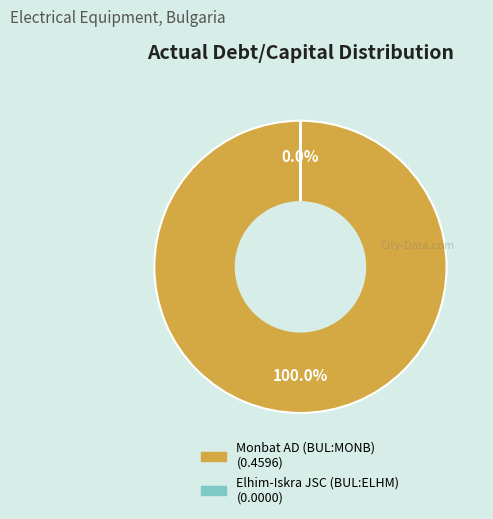

How many segments does this pie chart have?

2